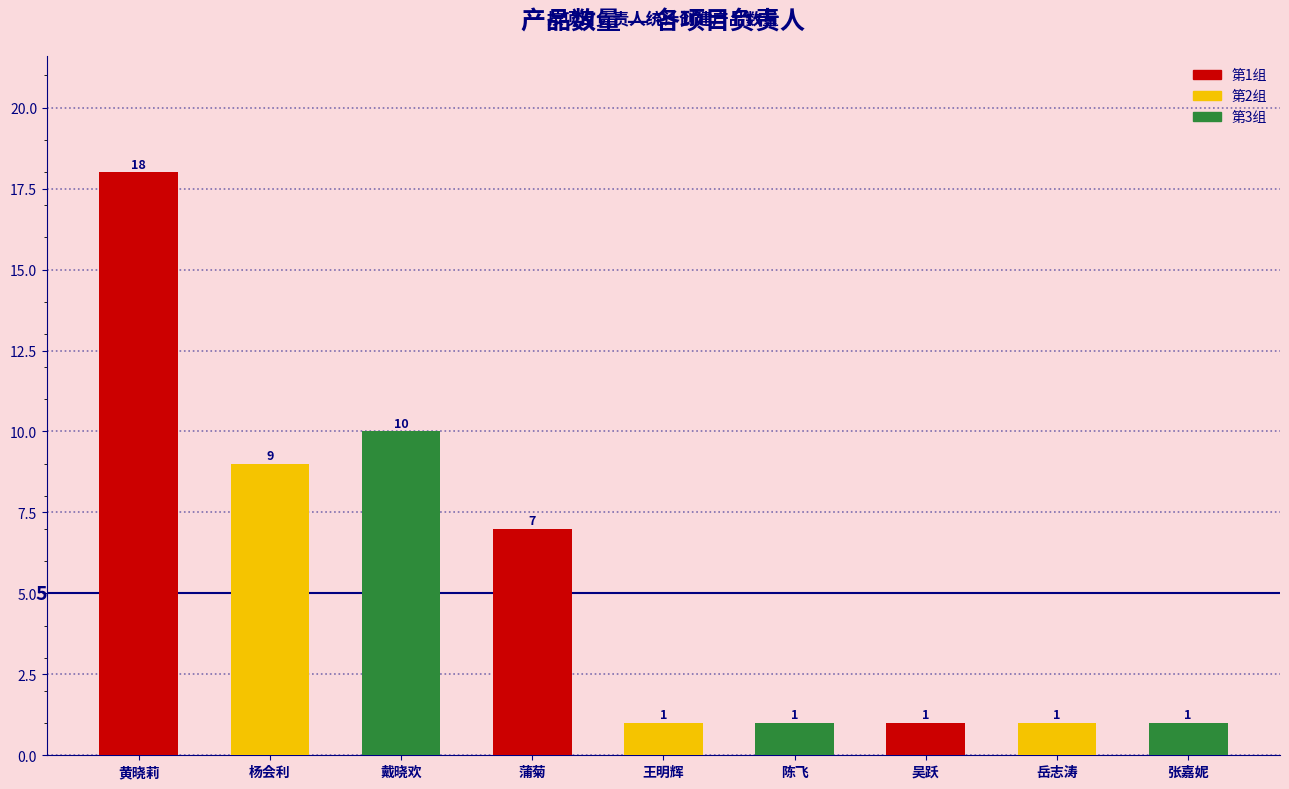

Reading left to right, transcribe all the data shown in this chart.

18	9	10	7	1	1	1	1	1